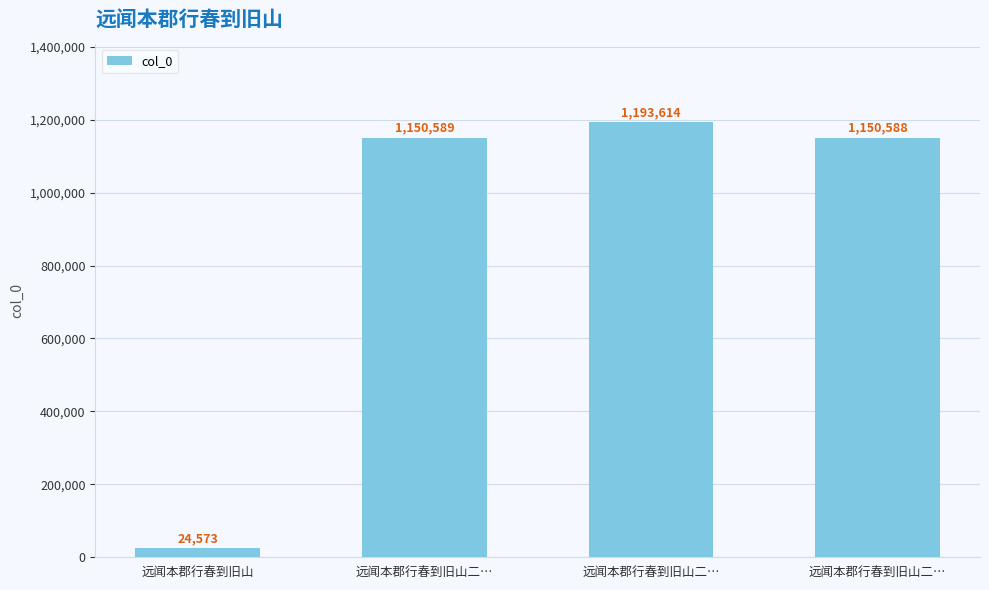

List the labels in order of value, largest first.

远闻本郡行春到旧山二…, 远闻本郡行春到旧山二…, 远闻本郡行春到旧山二…, 远闻本郡行春到旧山